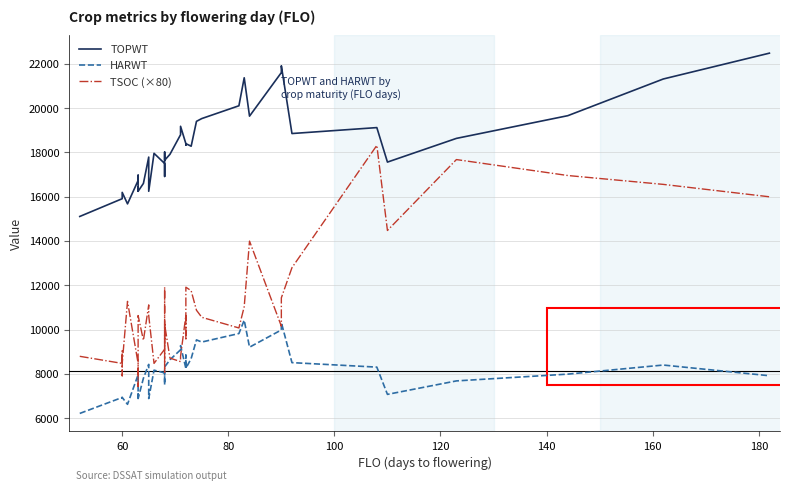

What are all the series names shown in the legend?

TOPWT, HARWT, TSOC (×80)